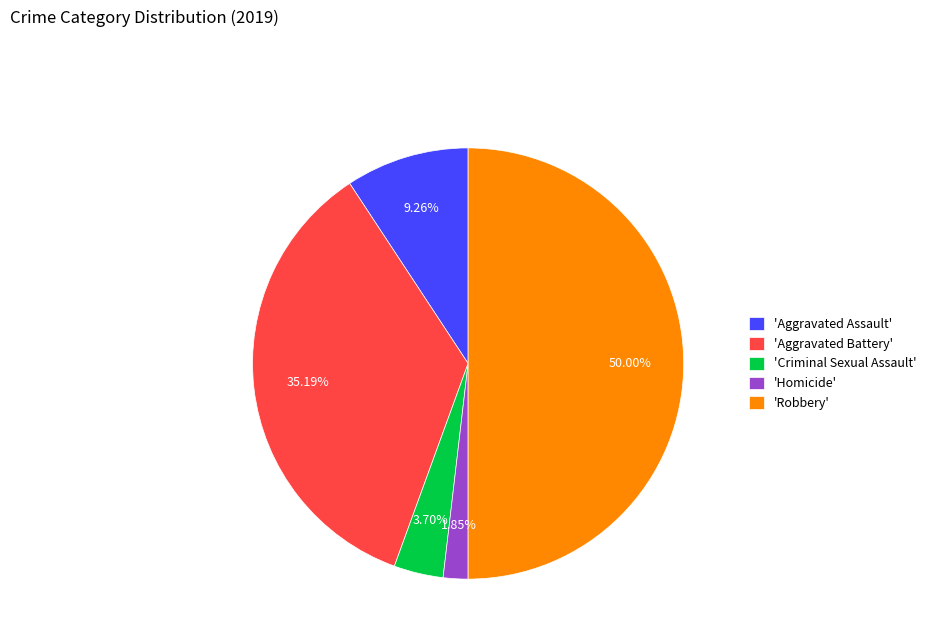

Which category has the biggest portion of the pie?

'Robbery'